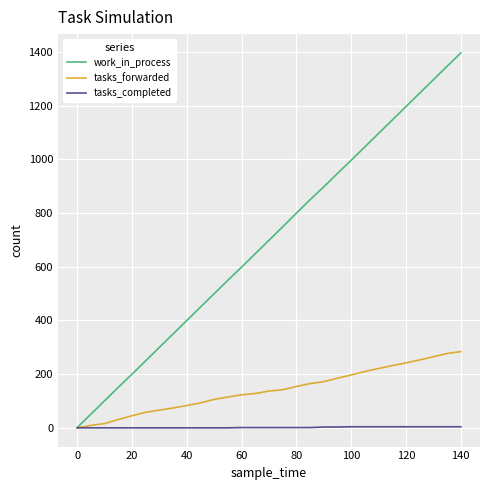

Which series has the largest range (max minus min)?

work_in_process